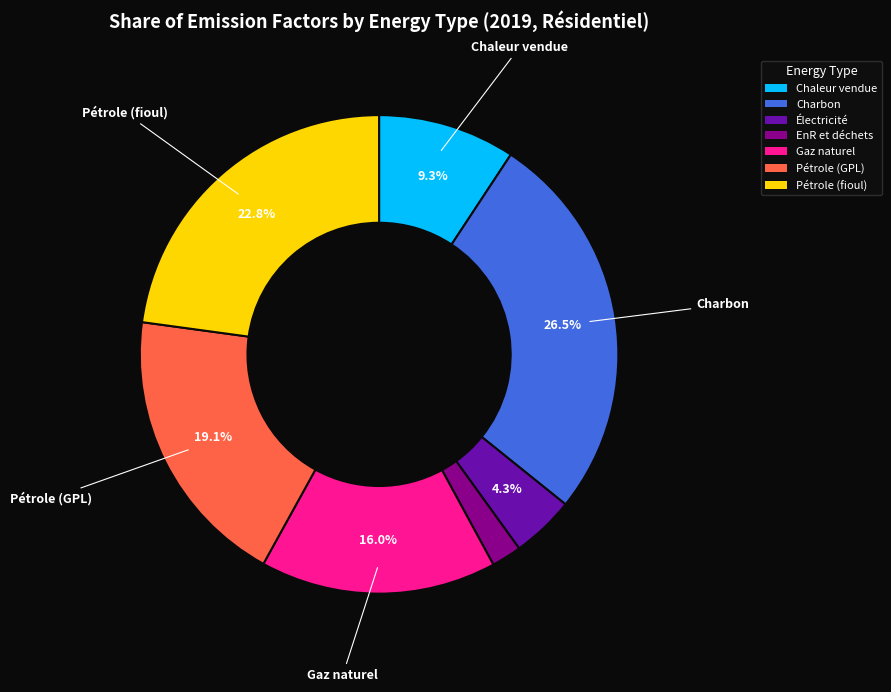

How many segments does this pie chart have?

7